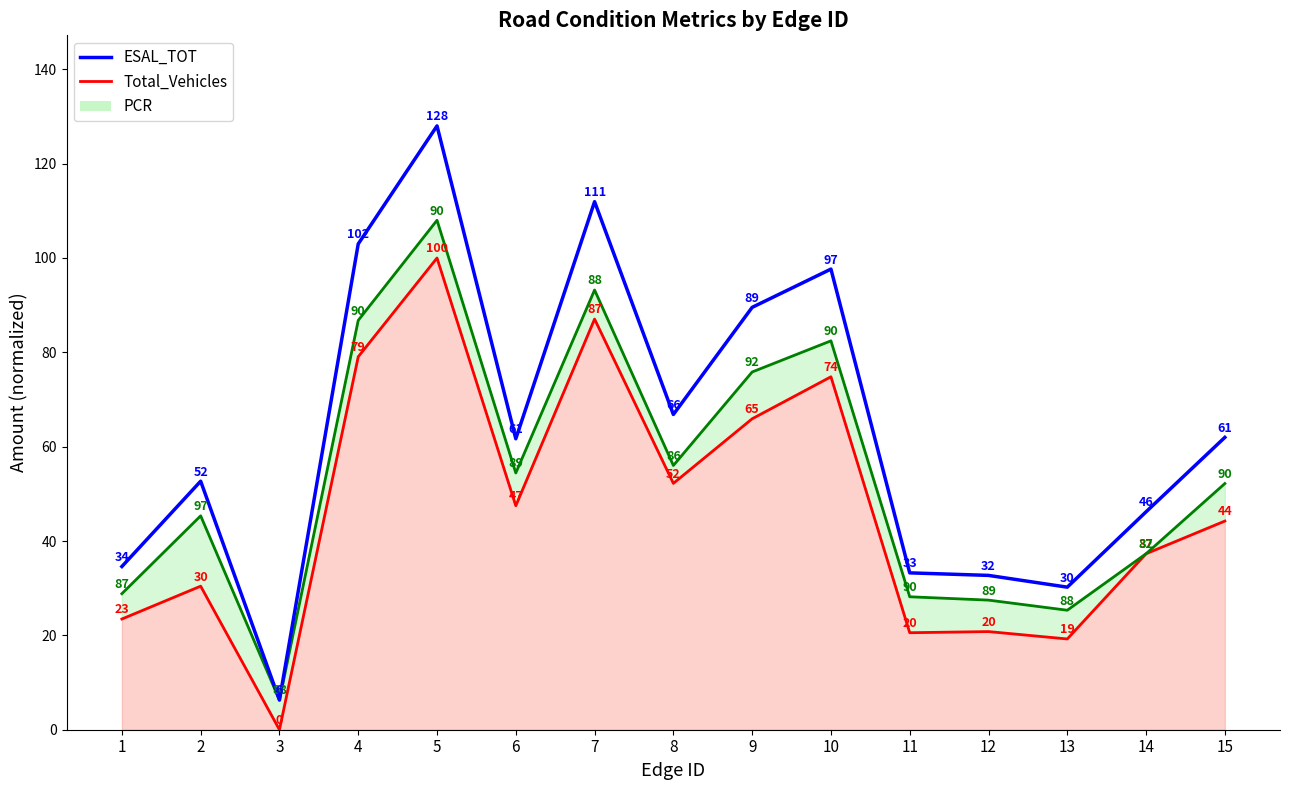

Reading right to left, list all the values displayed in this chart.

Total_Vehicles: 44.2	37.3	19.2	20.8	20.6	74.8	65.9	52.2	87.1	47.5	100.0	79.1	0.0	30.4	23.5
PCR: 52.2	37.3	25.3	27.5	28.2	82.4	75.8	56.0	93.2	54.4	108.0	86.8	6.3	45.3	28.8
ESAL_TOT: 62.0	46.2	30.2	32.7	33.3	97.6	89.5	66.8	111.9	61.7	128.0	103.0	6.3	52.7	34.6